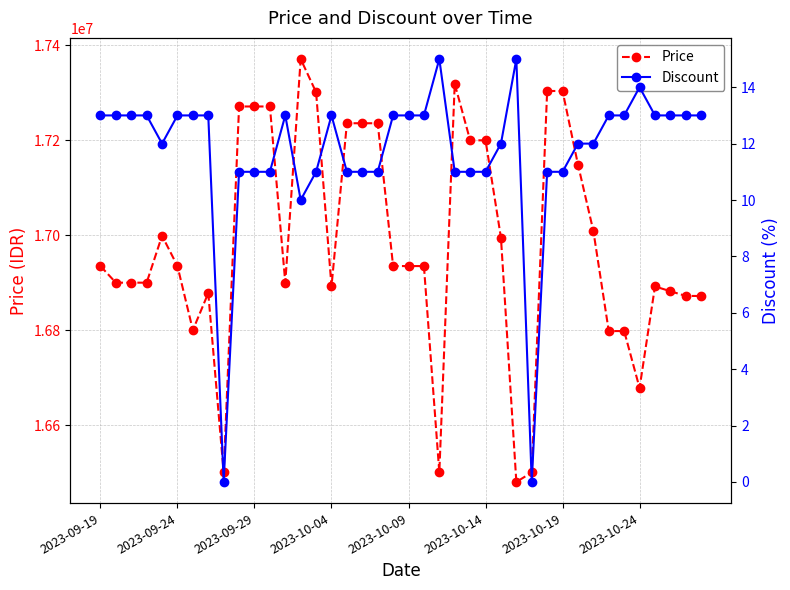

What are all the series names shown in the legend?

Price, Discount